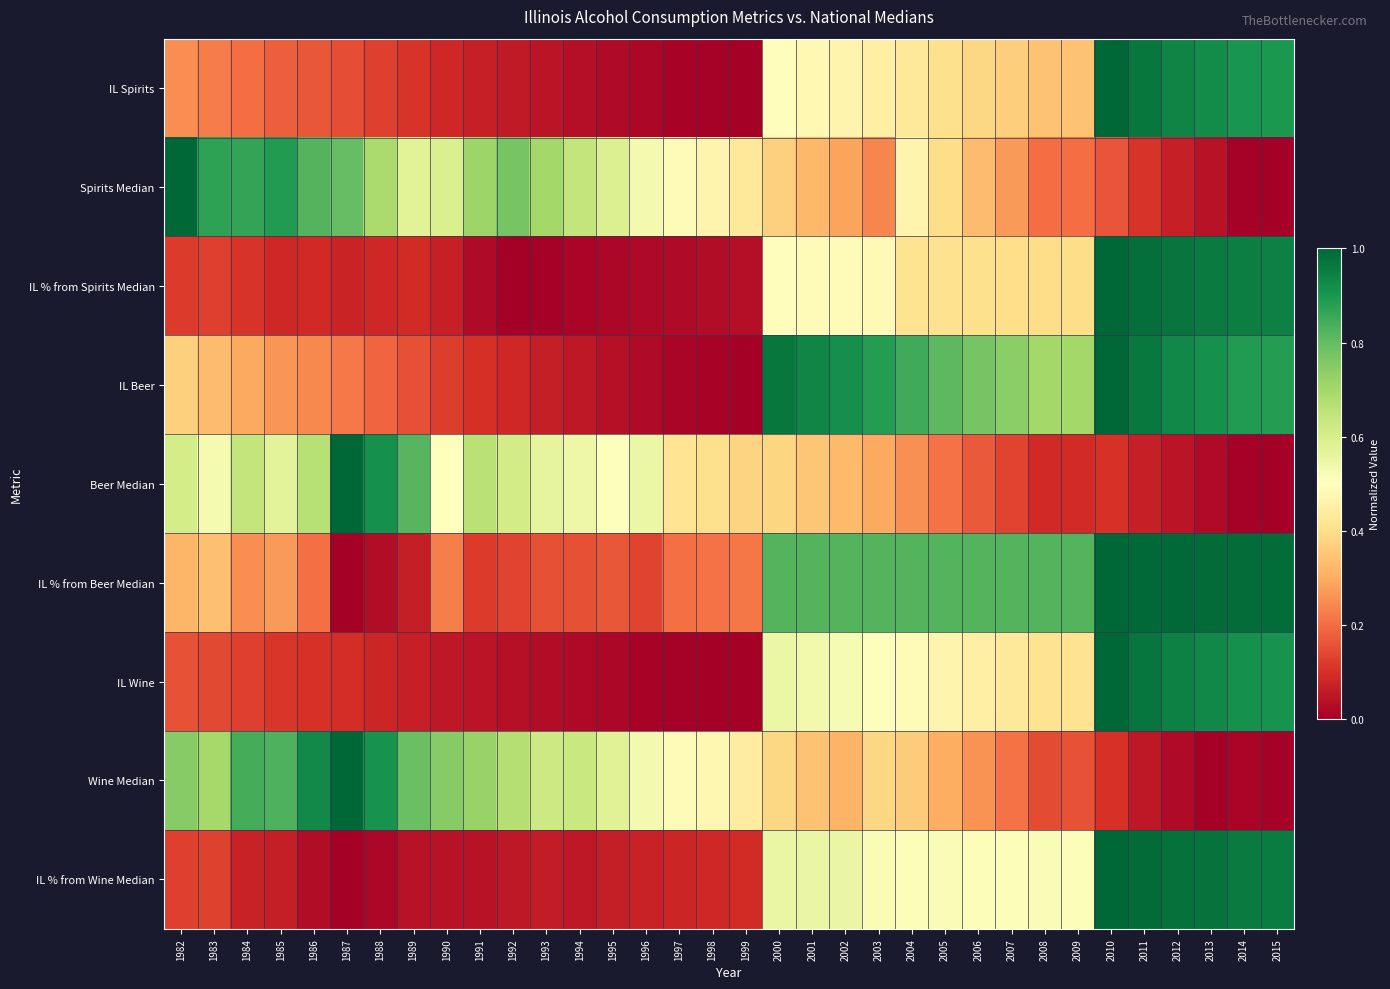

Which series has the largest total across all categories?

IL % from Beer Median